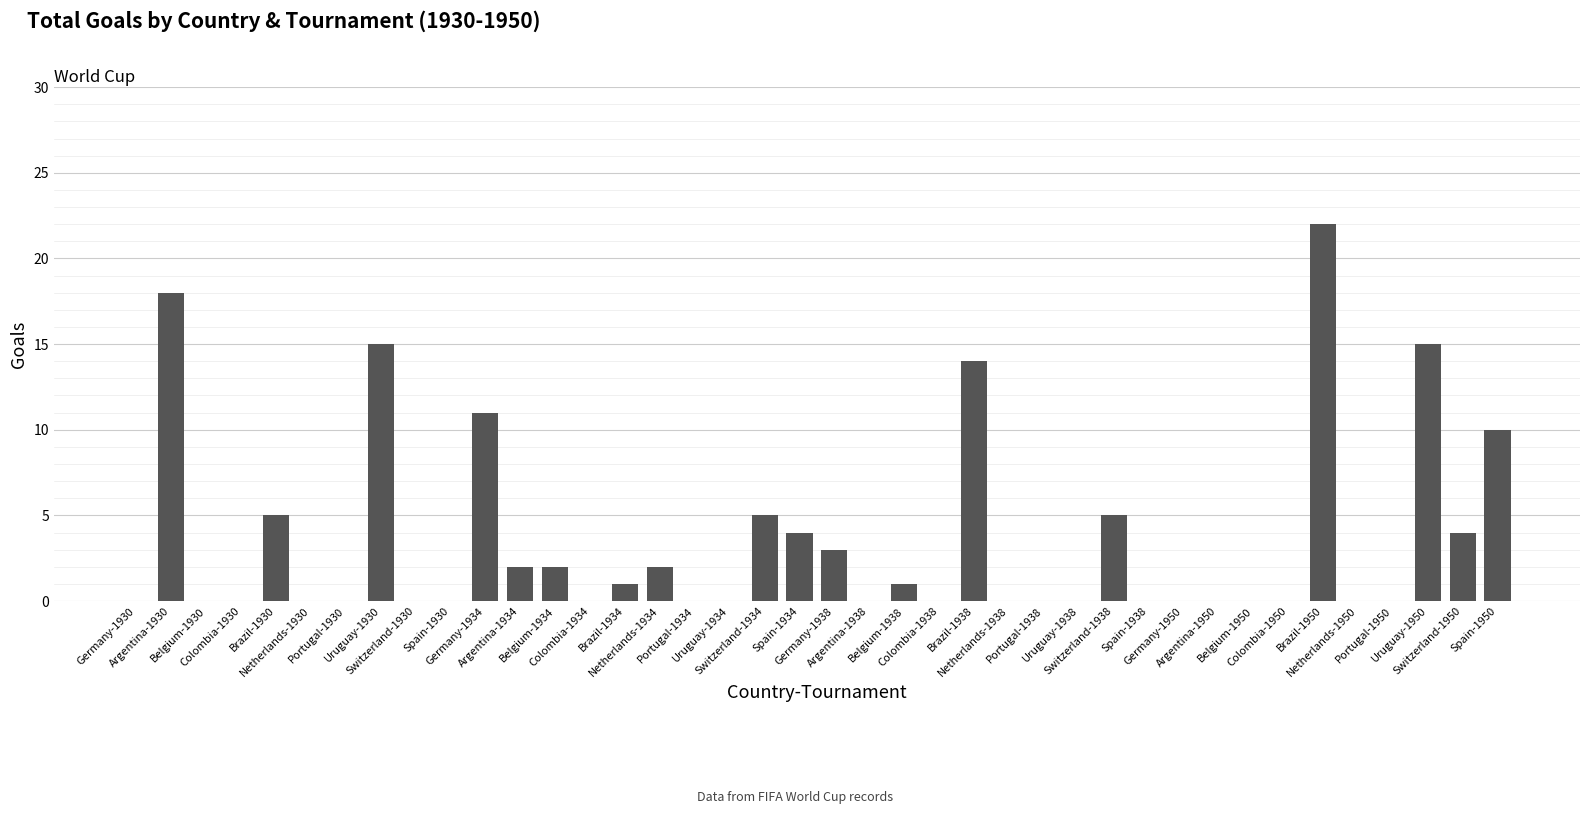

Between Uruguay-1950 and Colombia-1938, which is larger?

Uruguay-1950